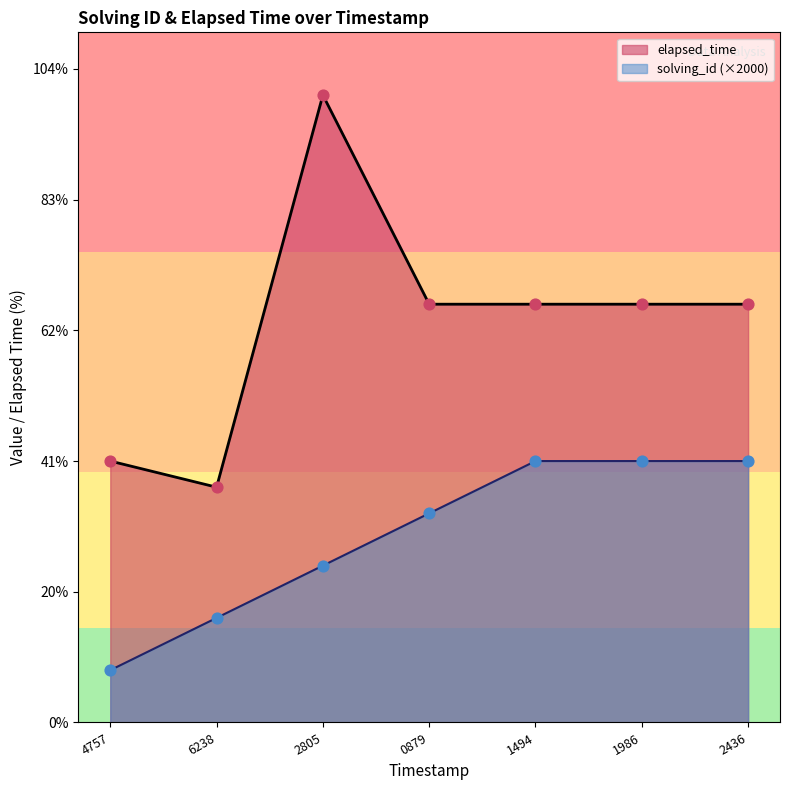

Is the value of elapsed_time at 1986 greater than the value of solving_id at 2436?

Yes